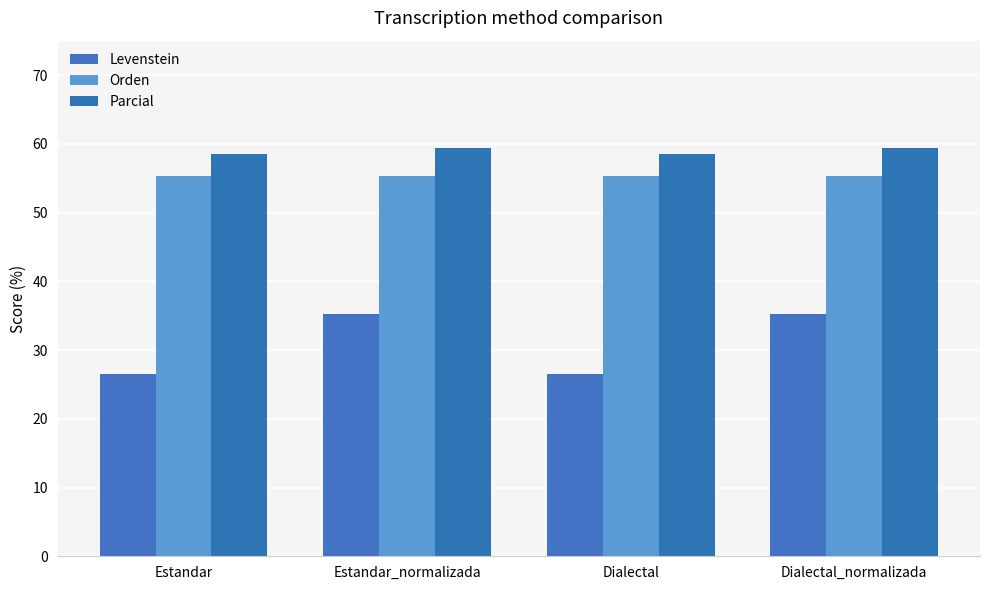

Rank the series at Estandar from highest to lowest value.

Parcial, Orden, Levenstein